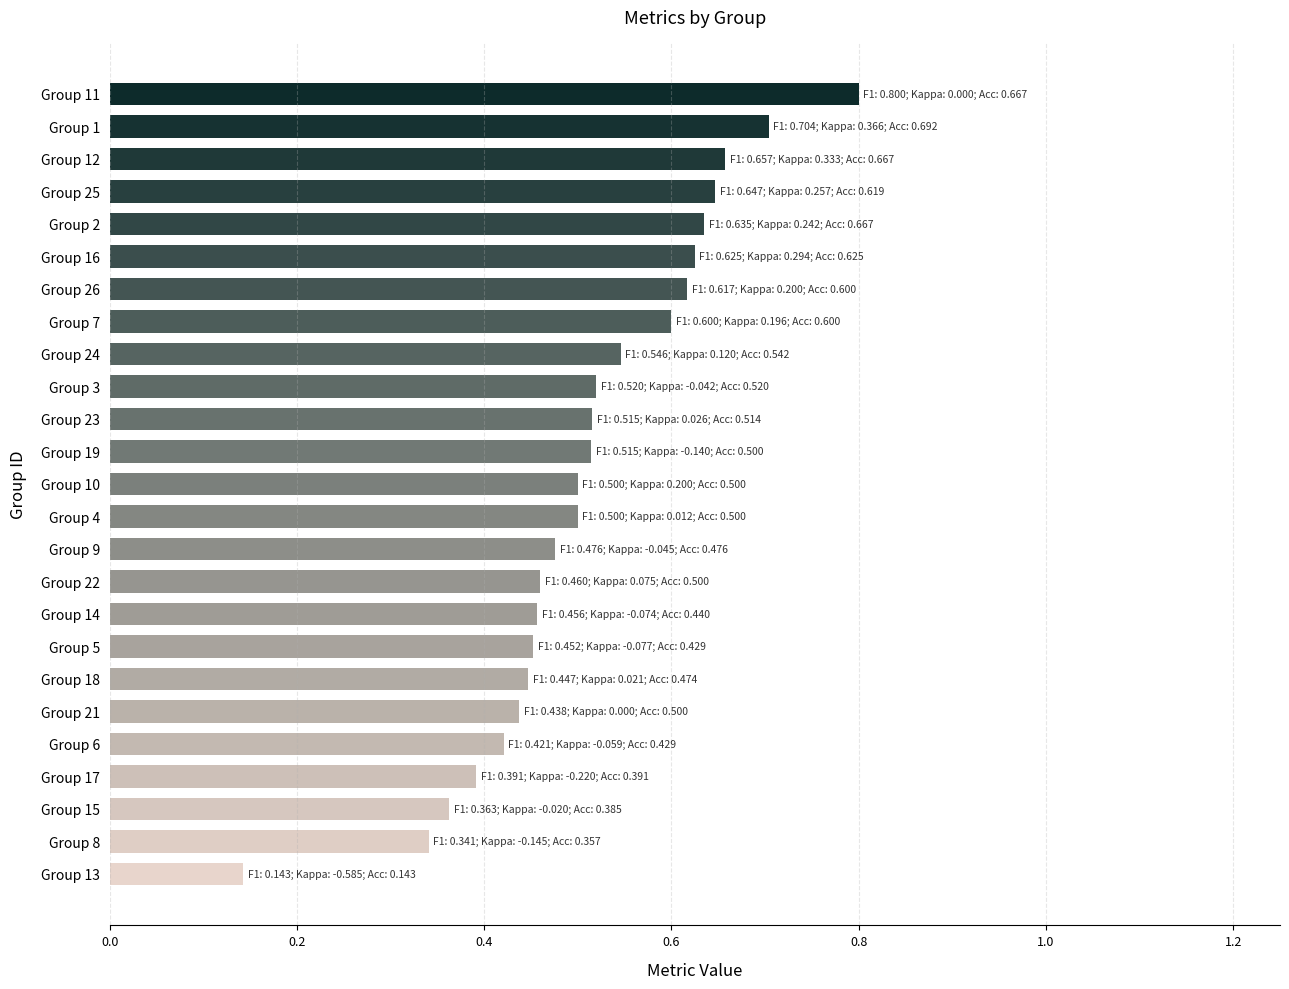

What is the maximum value shown in the chart?

0.8